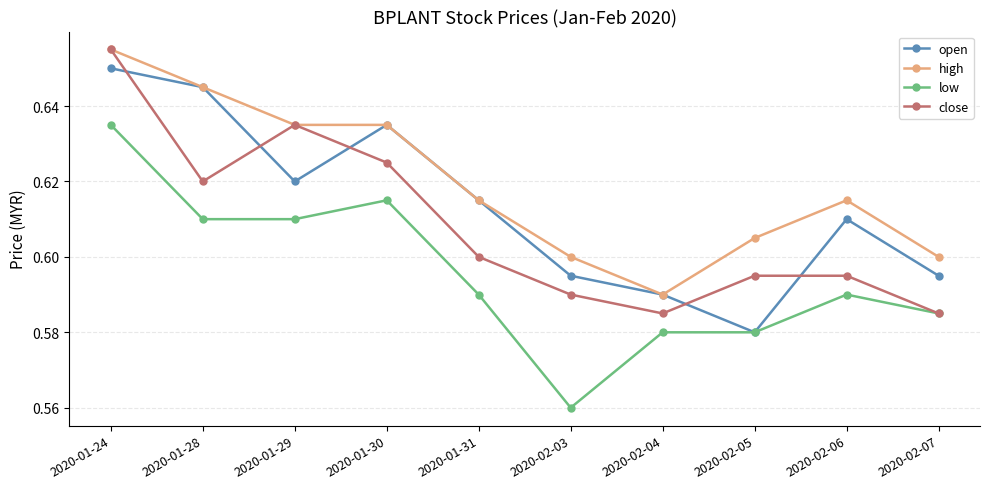

Which series has the largest total across all categories?

high